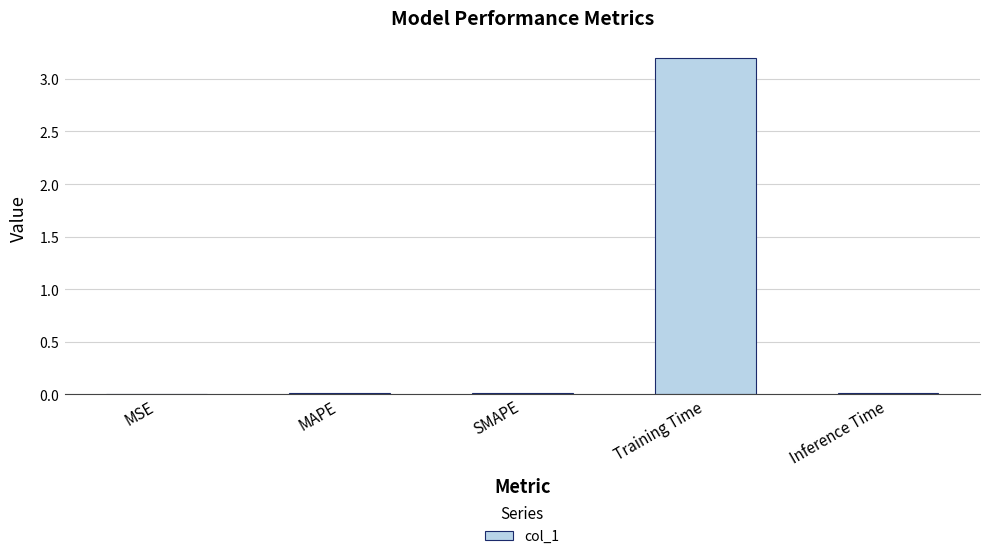

Reading left to right, list all the values displayed in this chart.

0.0	0.0	0.0	3.2	0.0